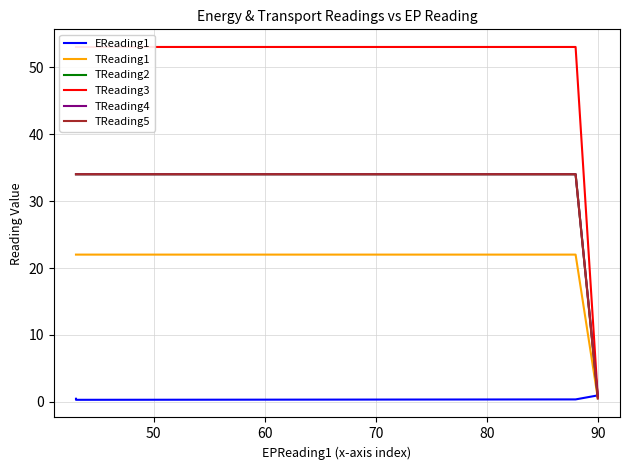

True or false: EReading1 has more than 2 interior local peaks.

False